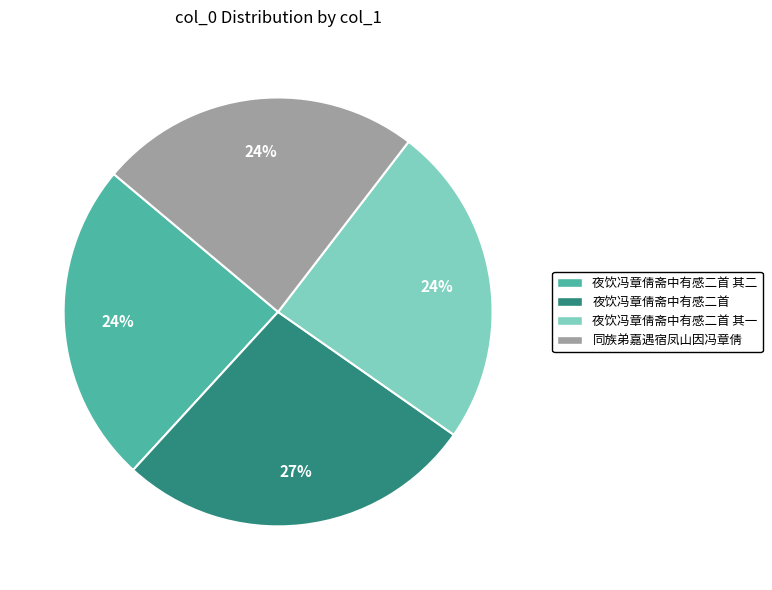

Does any single category account for the majority?

No